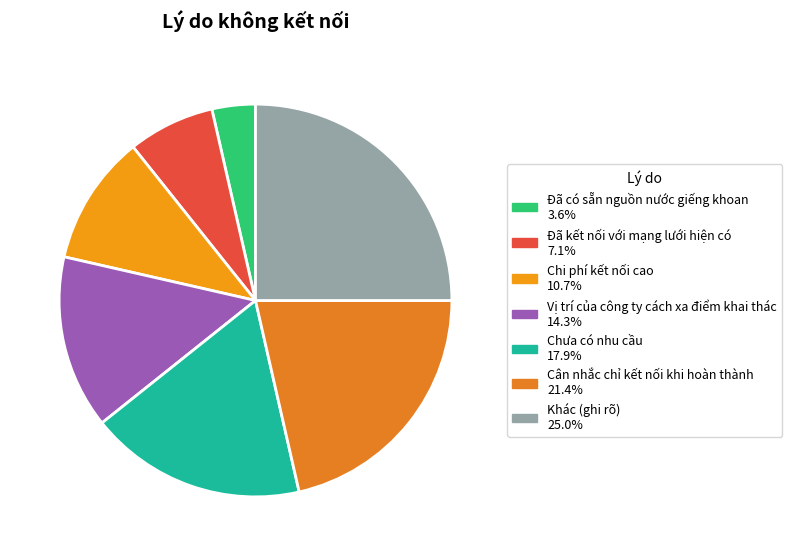

Is Đã kết nối với mạng lưới hiện có the majority of the pie?

No